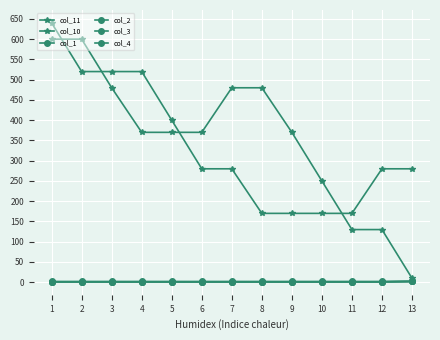

What is the highest value of the col_10 series?

640